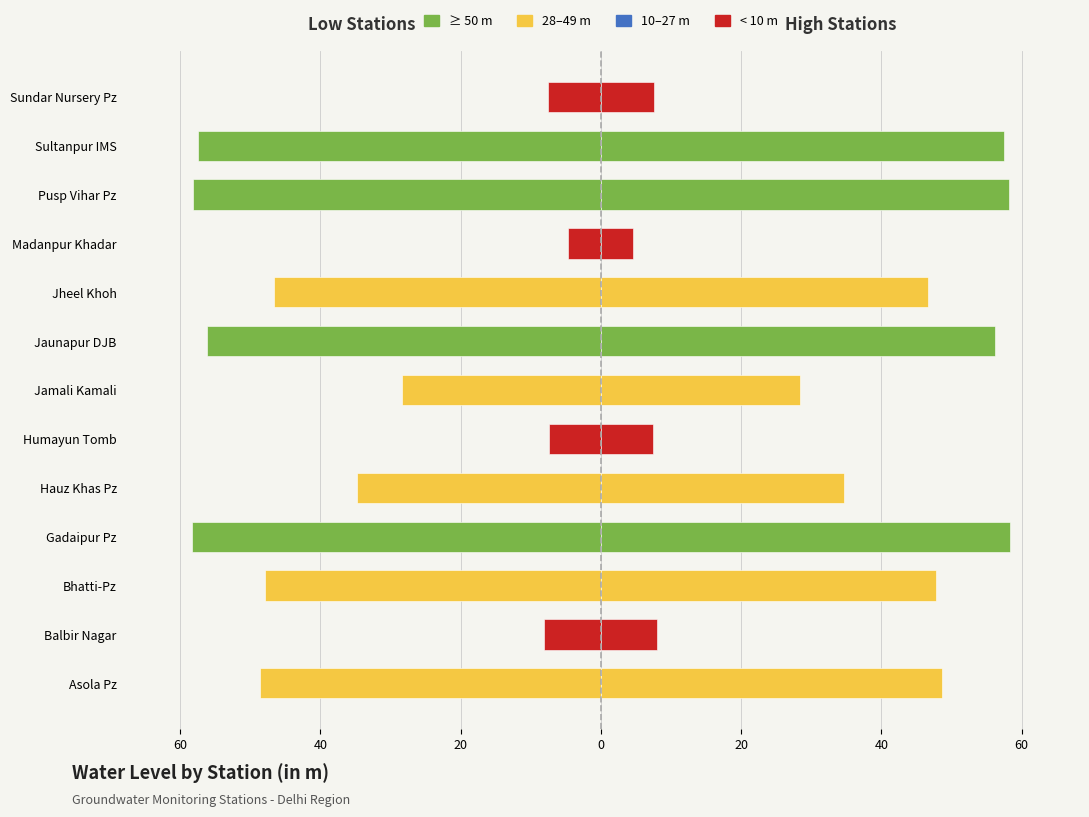

Which has a higher value, Hauz Khas Pz or Pusp Vihar Pz?

Hauz Khas Pz